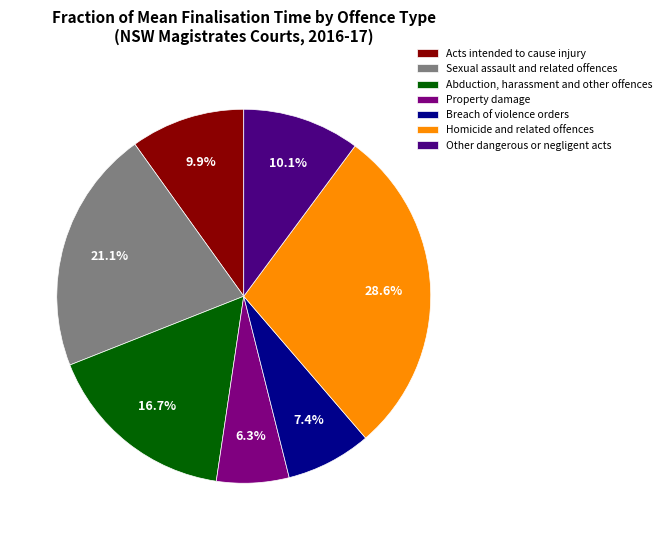

Which has a higher value, Abduction, harassment and other offences or Property damage?

Abduction, harassment and other offences